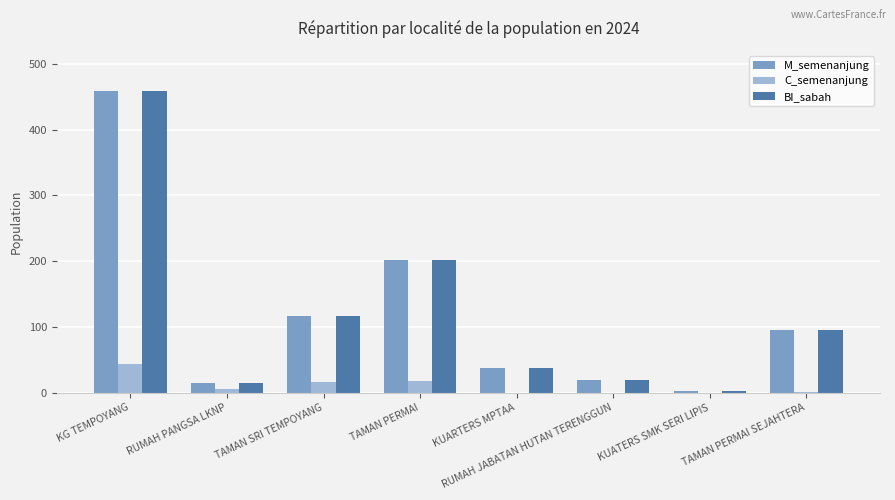

True or false: M_semenanjung has a value of 124 at TAMAN PERMAI.

False